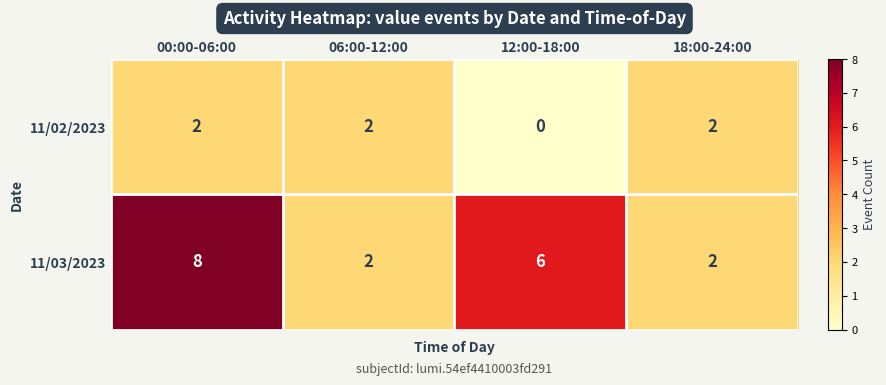

What is the sum of the 11/03/2023 values at 00:00-06:00 and 12:00-18:00?

14